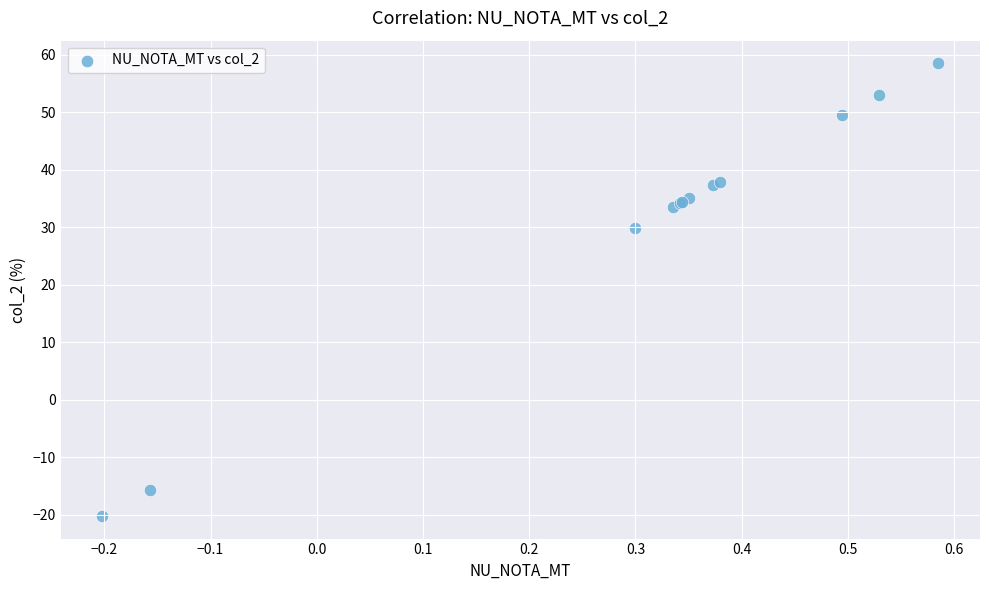

What Y value in the scatter plot is closest to 19?

29.9